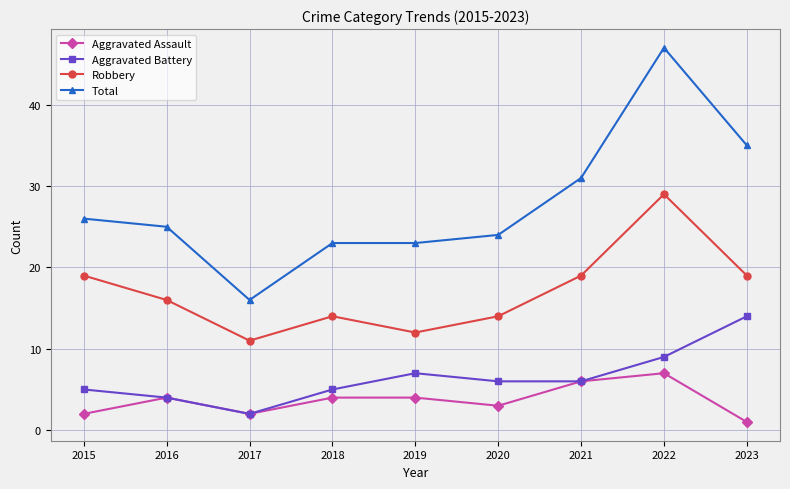

List the series in order of their peak value, highest first.

Total, Robbery, Aggravated Battery, Aggravated Assault